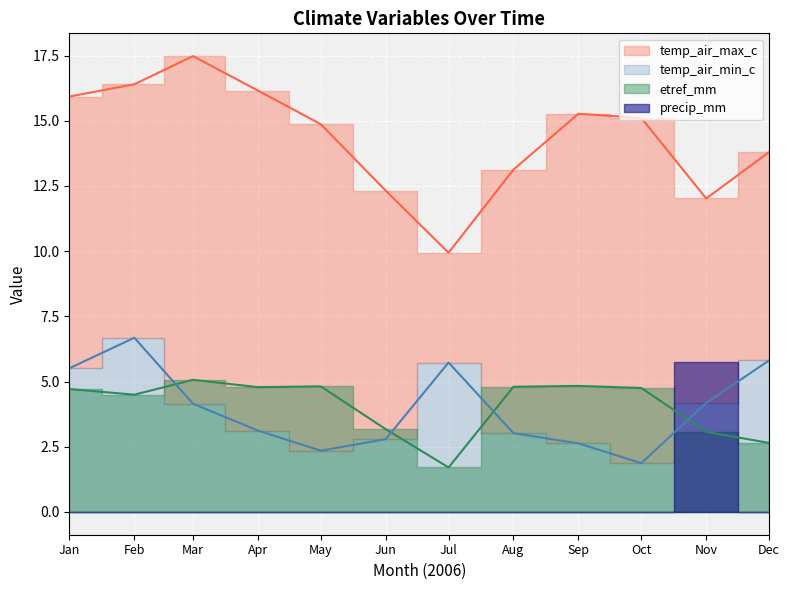

How many data points in temp_air_max_c are above 15?

6